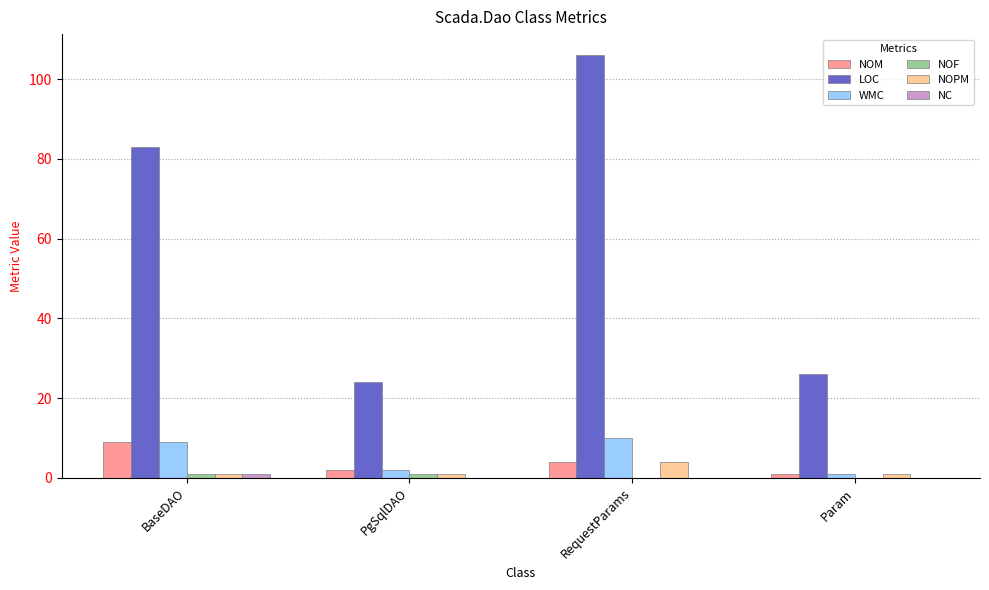

What is the greatest value displayed?

106